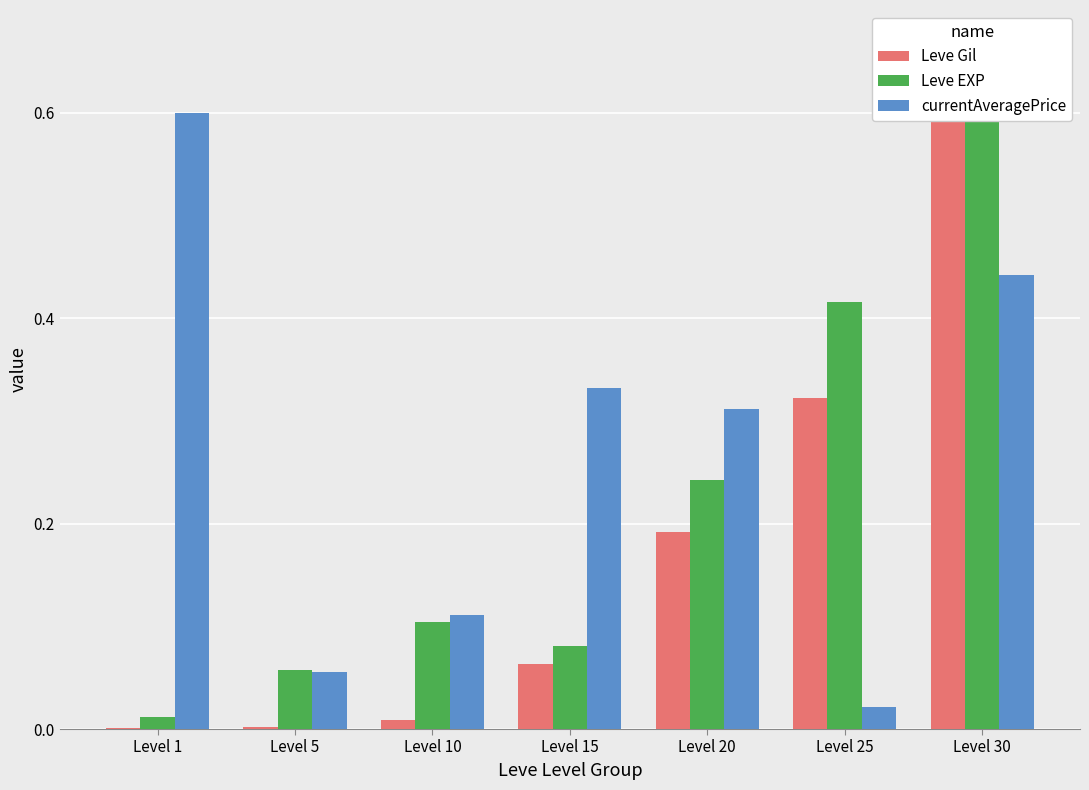

Count the number of categories in the chart.

7